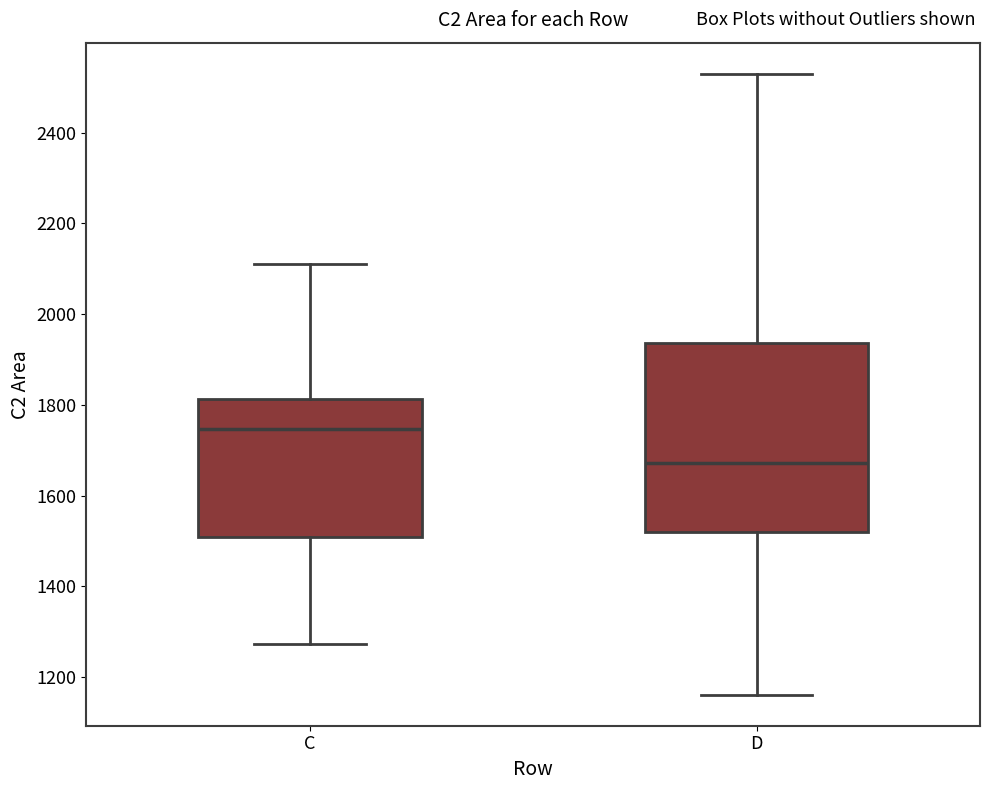

Reading left to right, read every box against the y-axis: the position of its median line, the range the box covers, and the ends of its whiskers. The values are not printed on the chart, so give them approximately, as read against the axis.

C: median 1740, box 1500 to 1820, whiskers 1280 to 2100
D: median 1680, box 1520 to 1940, whiskers 1160 to 2520